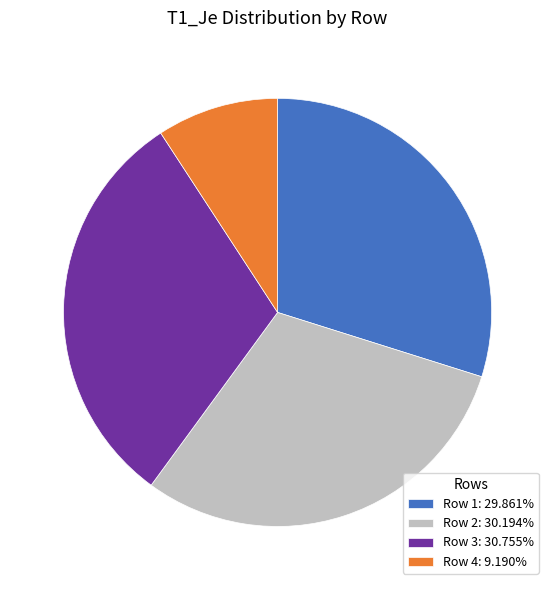

Is the sum of Row 4: 9.190% and Row 2: 30.194% greater than half?

No